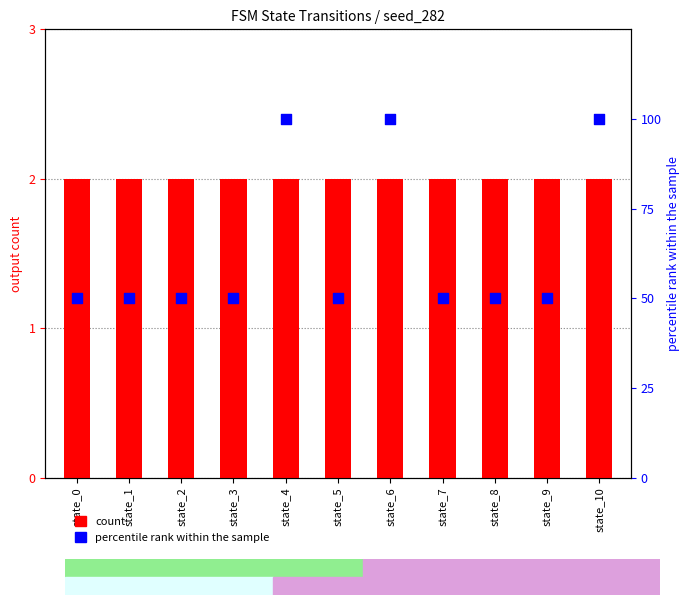

At how many categories does at least one series exceed 72?

3